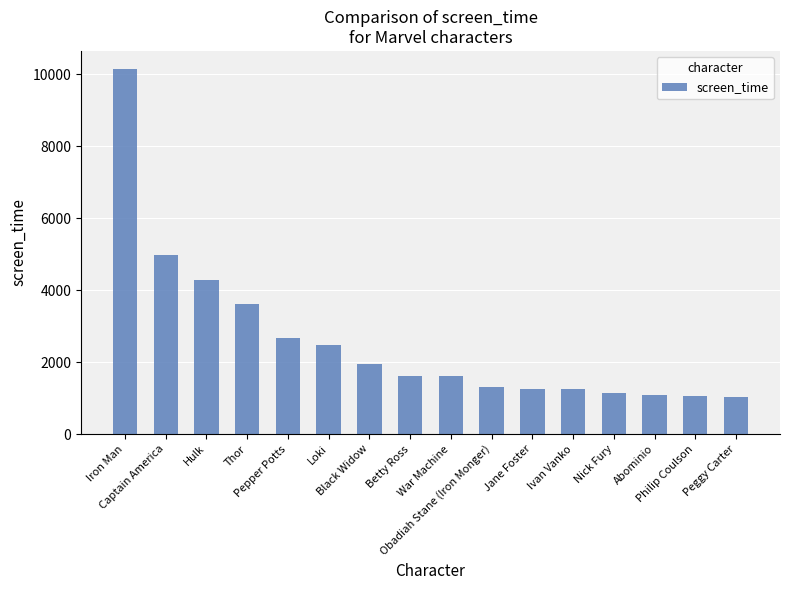

True or false: the data shows 1483 at Pepper Potts.

False